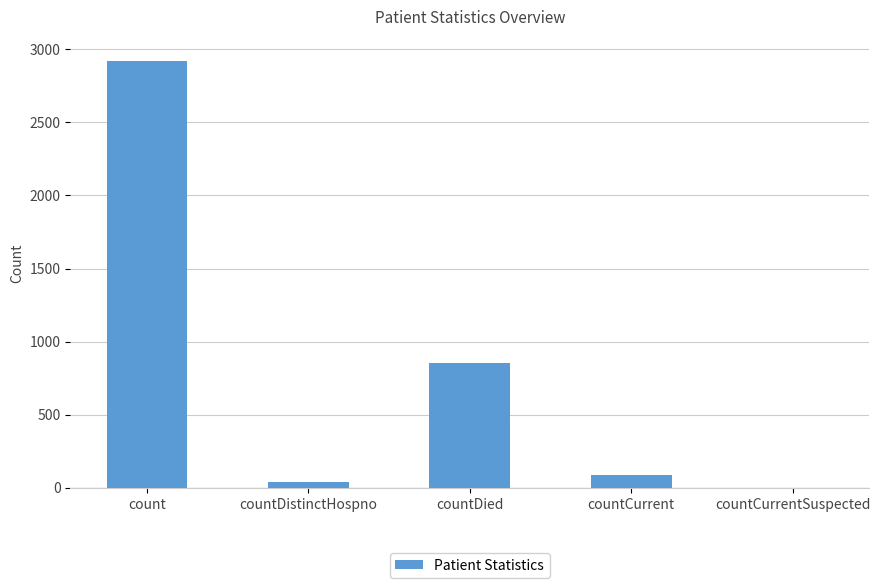

What is the sum of the values at countDied and count?

3774